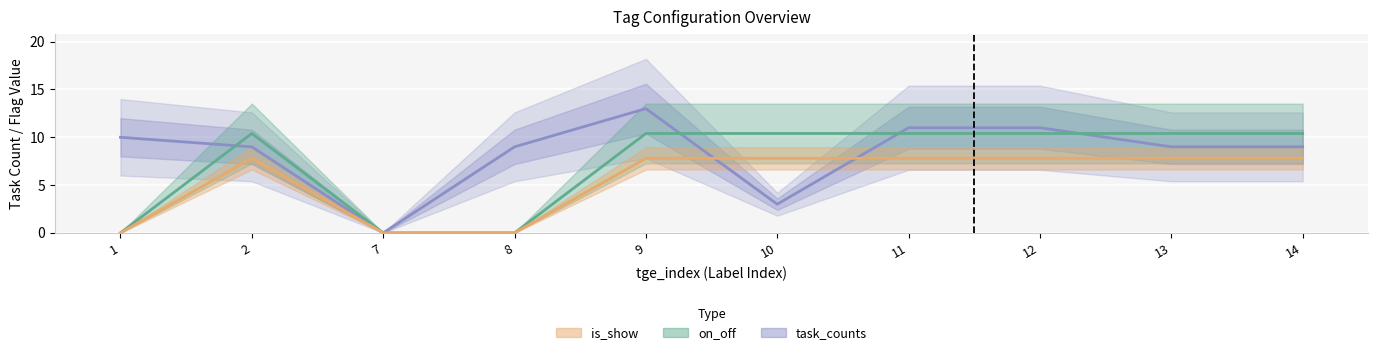

List the series in order of their overall mean, highest first.

task_counts, on_off, is_show